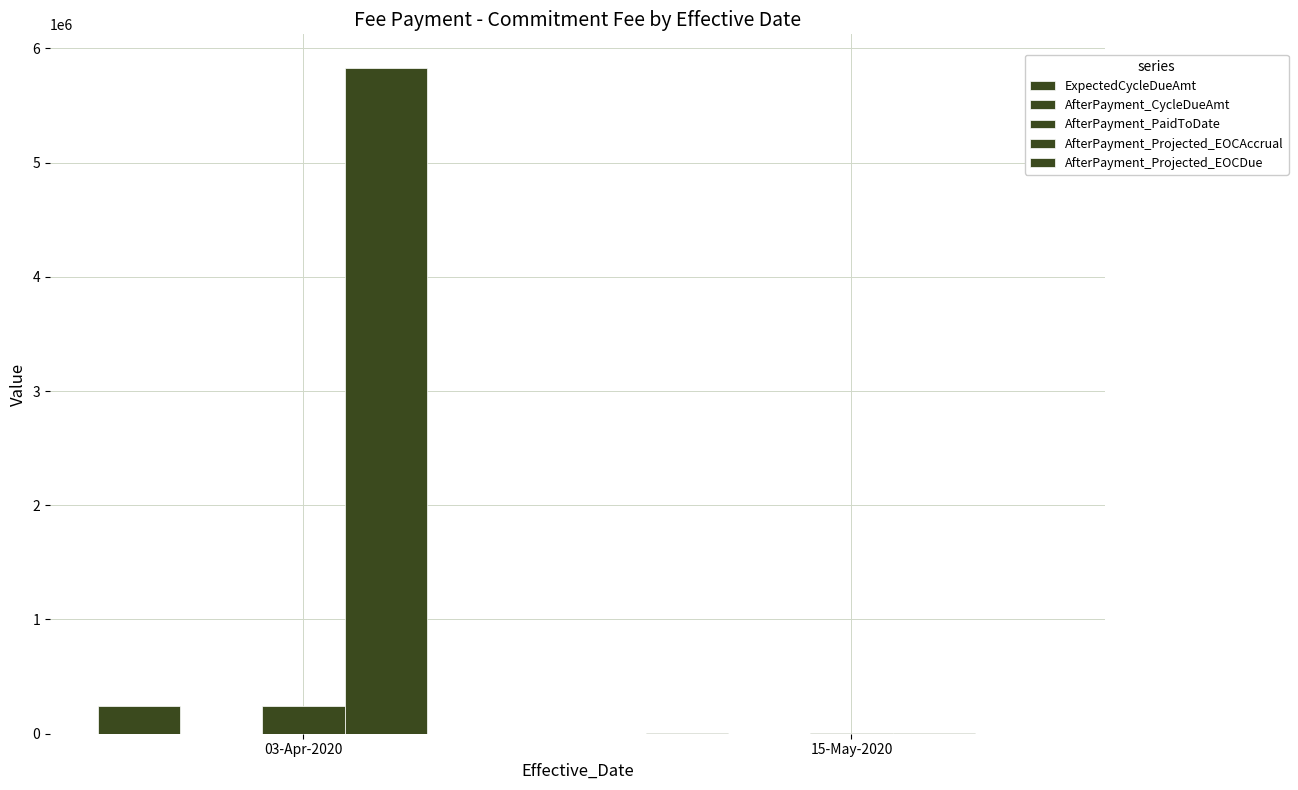

Rank the series by their maximum value, from highest to lowest.

AfterPayment_Projected_EOCAccrual, ExpectedCycleDueAmt, AfterPayment_PaidToDate, AfterPayment_CycleDueAmt, AfterPayment_Projected_EOCDue